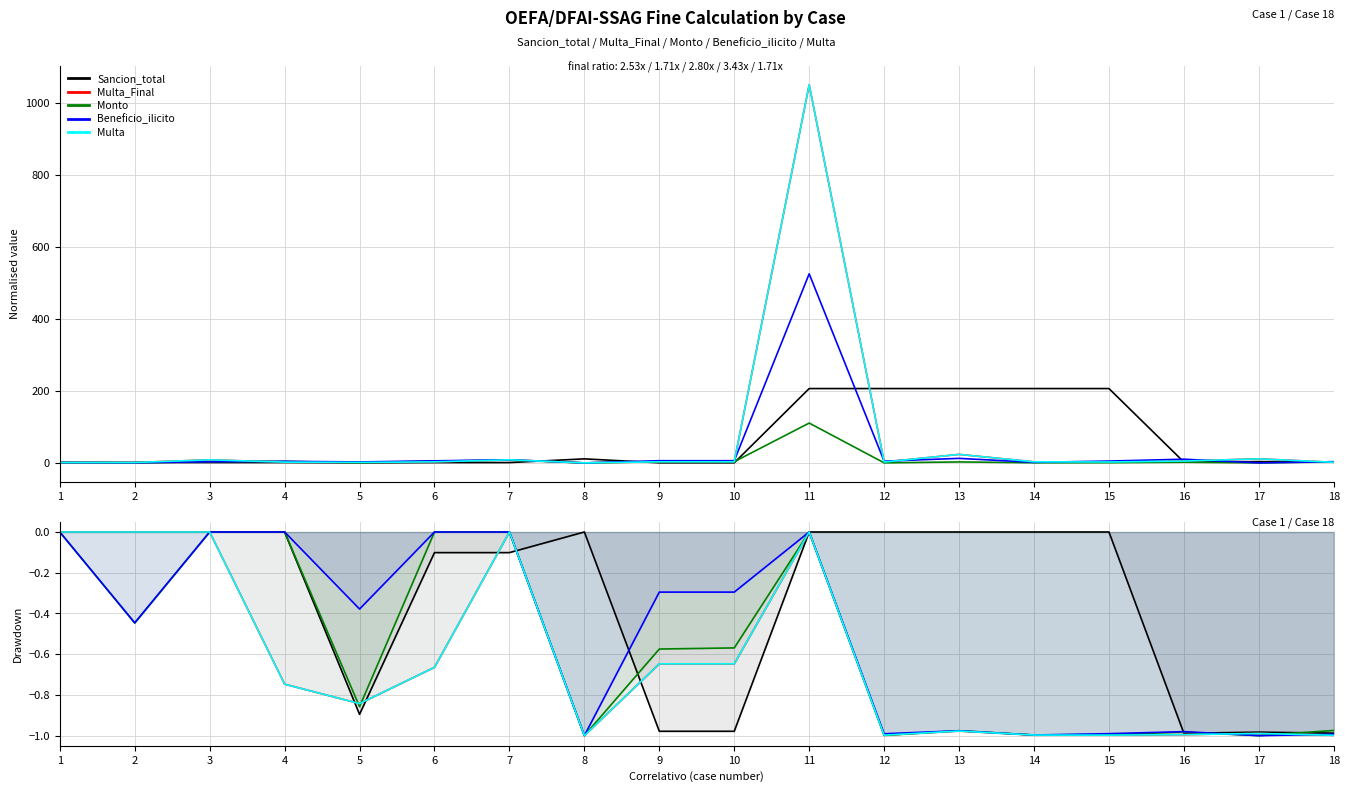

At which category is the sum across all series the highest?

1